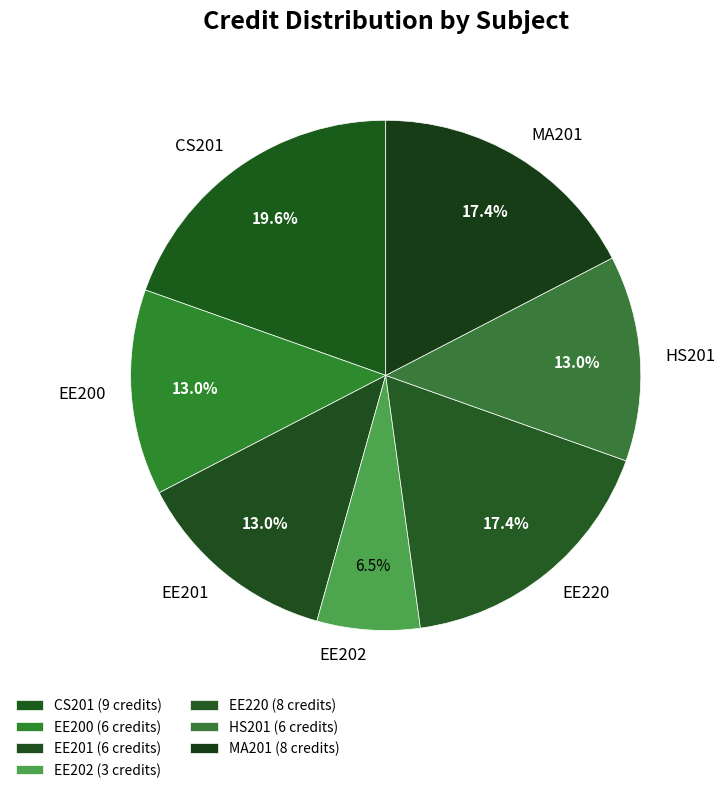

Do EE220 and EE201 together represent more than half of the pie?

No